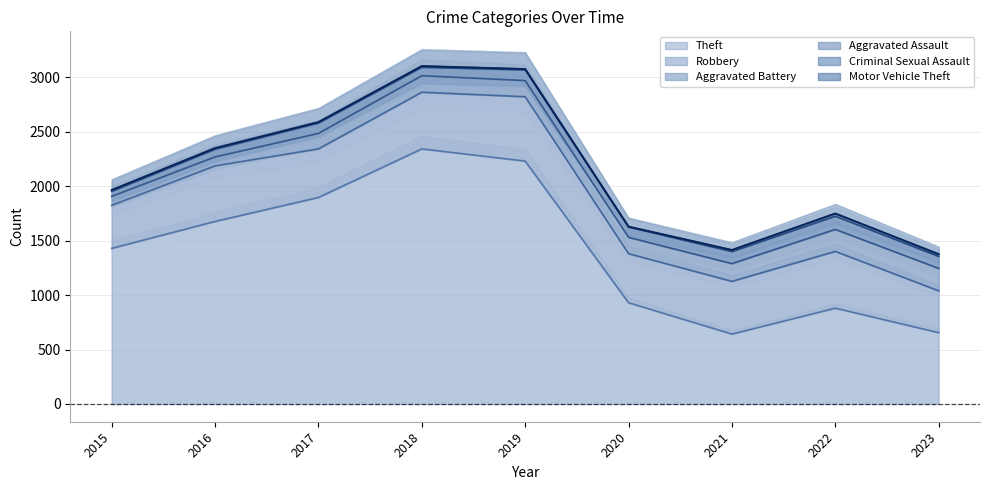

How many interior local peaks does the Theft series have?

2